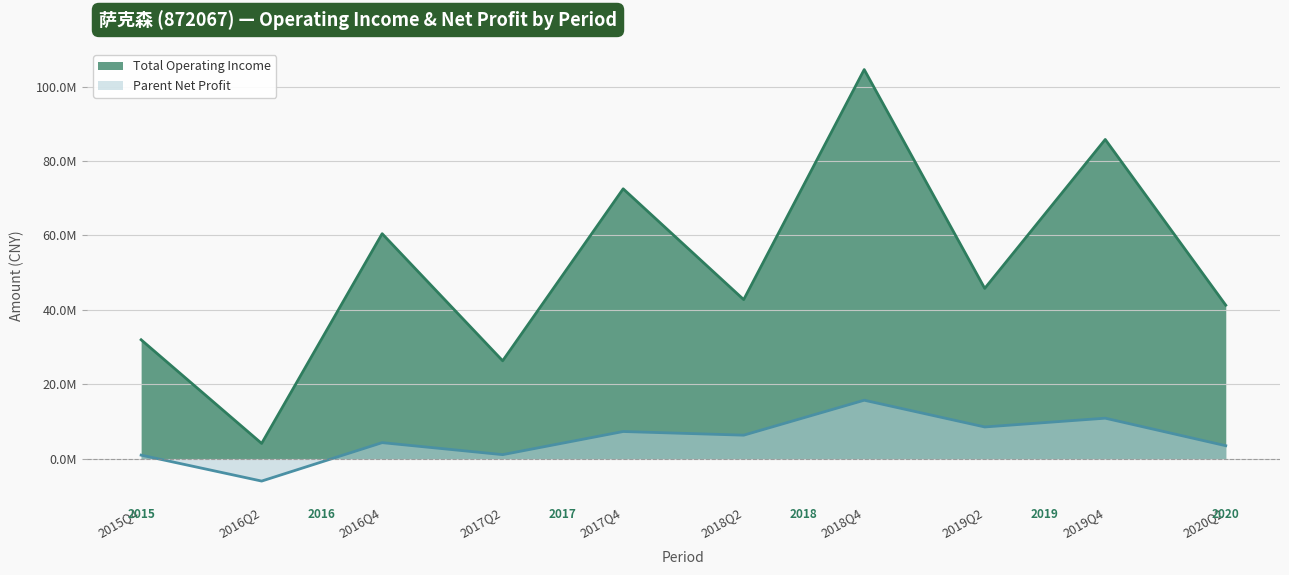

True or false: Parent Net Profit has a value of 15676457.2 at 2018Q4.

True